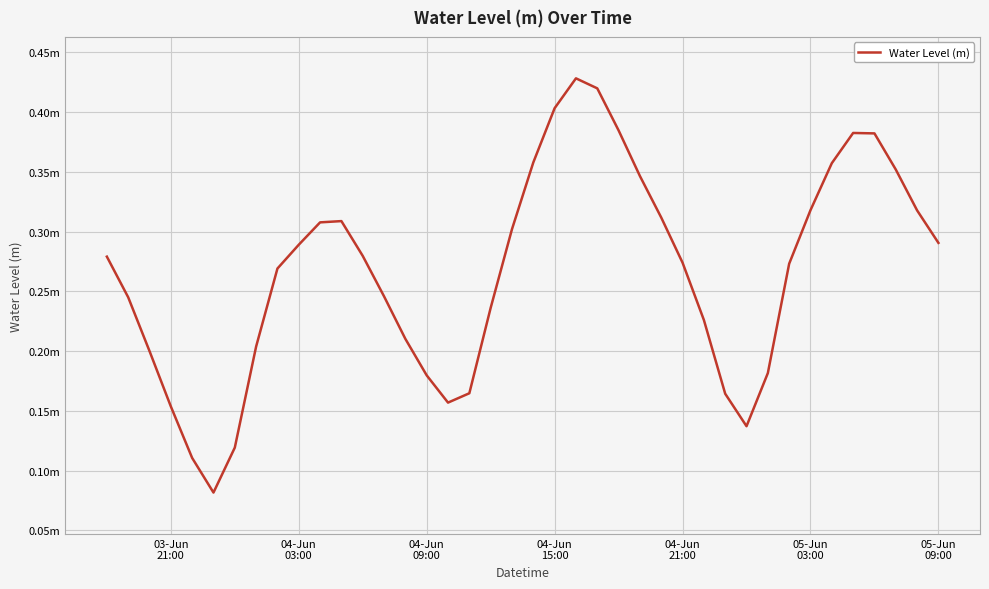

Does the chart display data point markers on the line(s)?

No